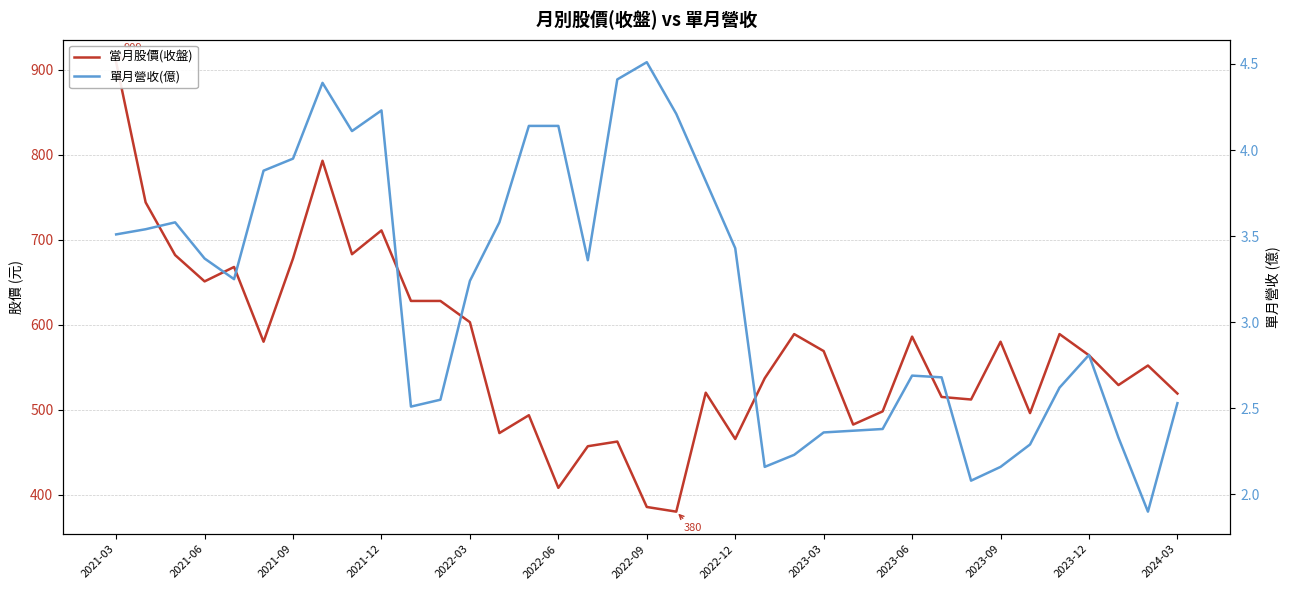

What is the minimum value shown in the chart?

1.9